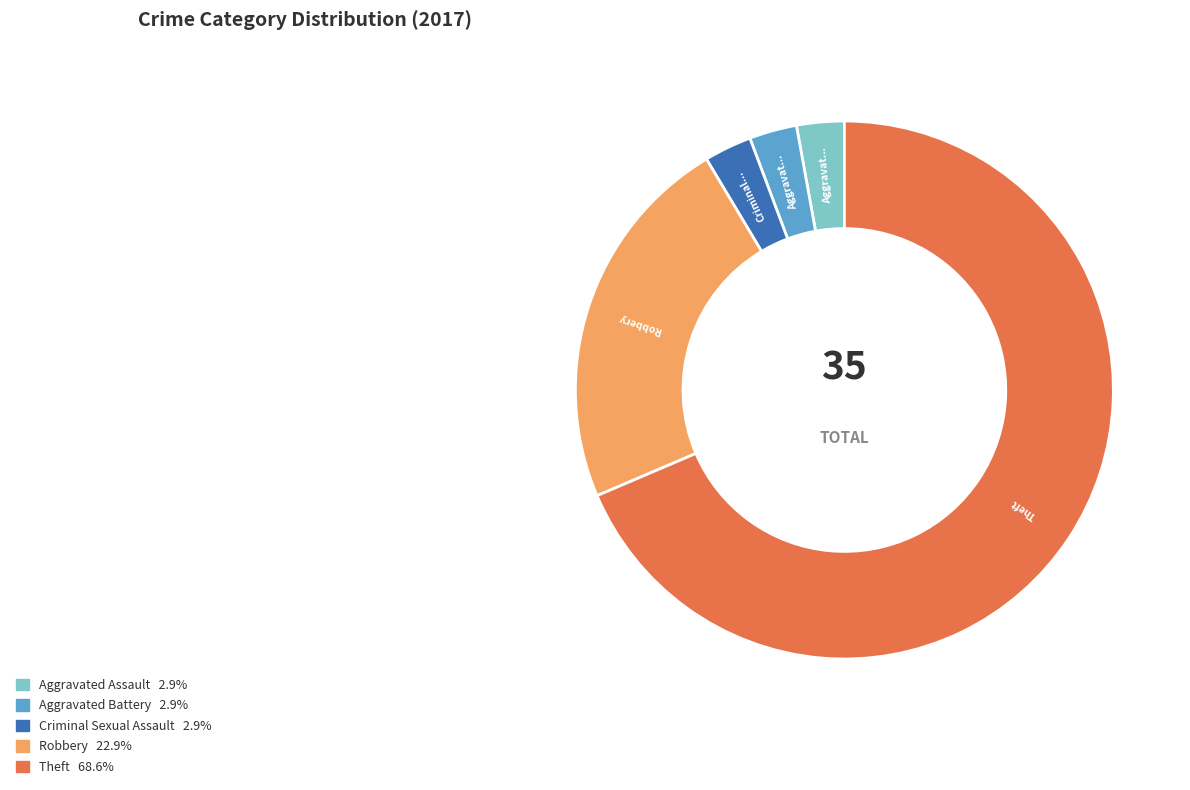

How many slices are in this pie chart?

5